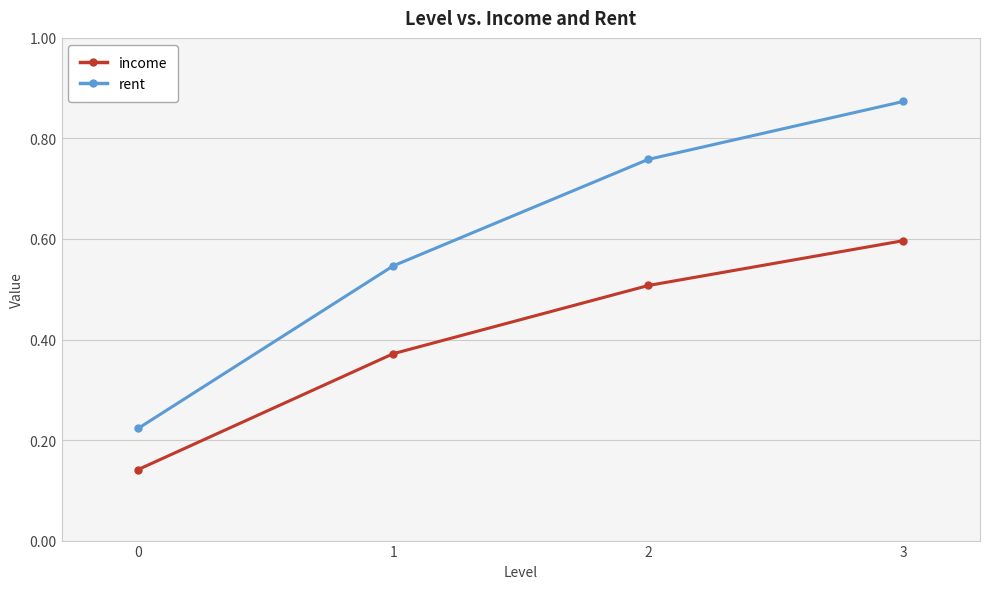

At which category is the sum across all series the highest?

3